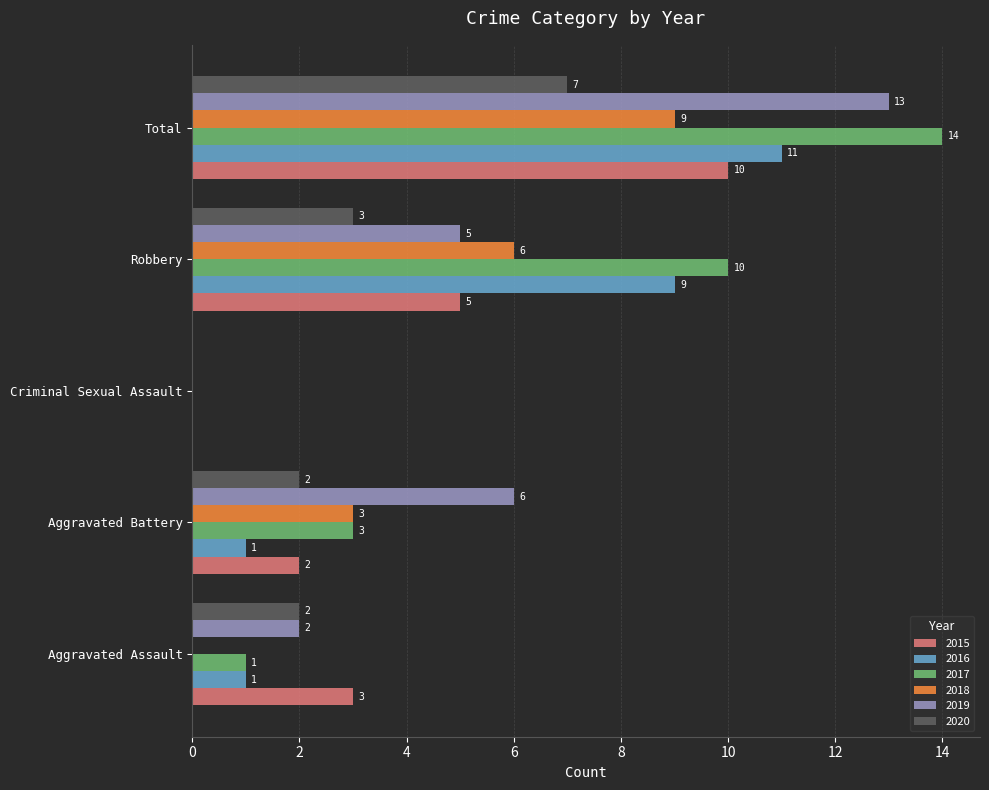

What is the sum of the 2018 values at Robbery and Aggravated Assault?

6